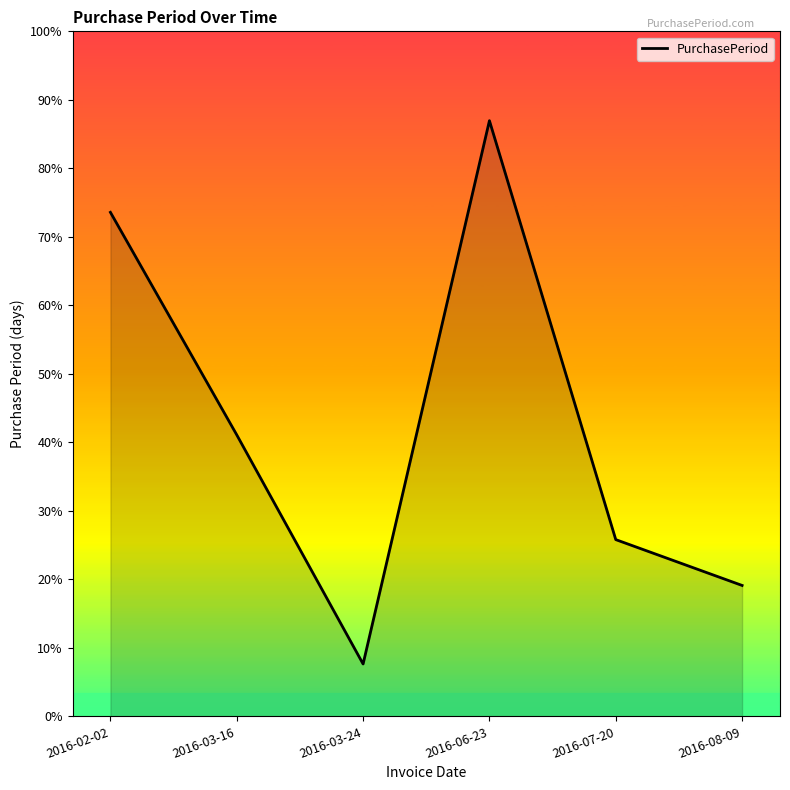

At which category does the chart reach its minimum across all series?

2016-03-24